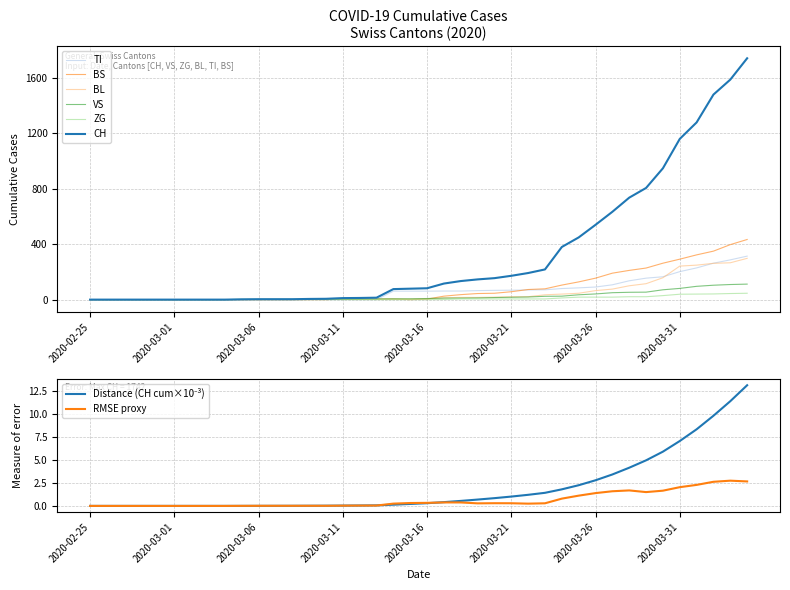

Between 2020-03-05 and 2020-03-11, which is larger?

2020-03-11